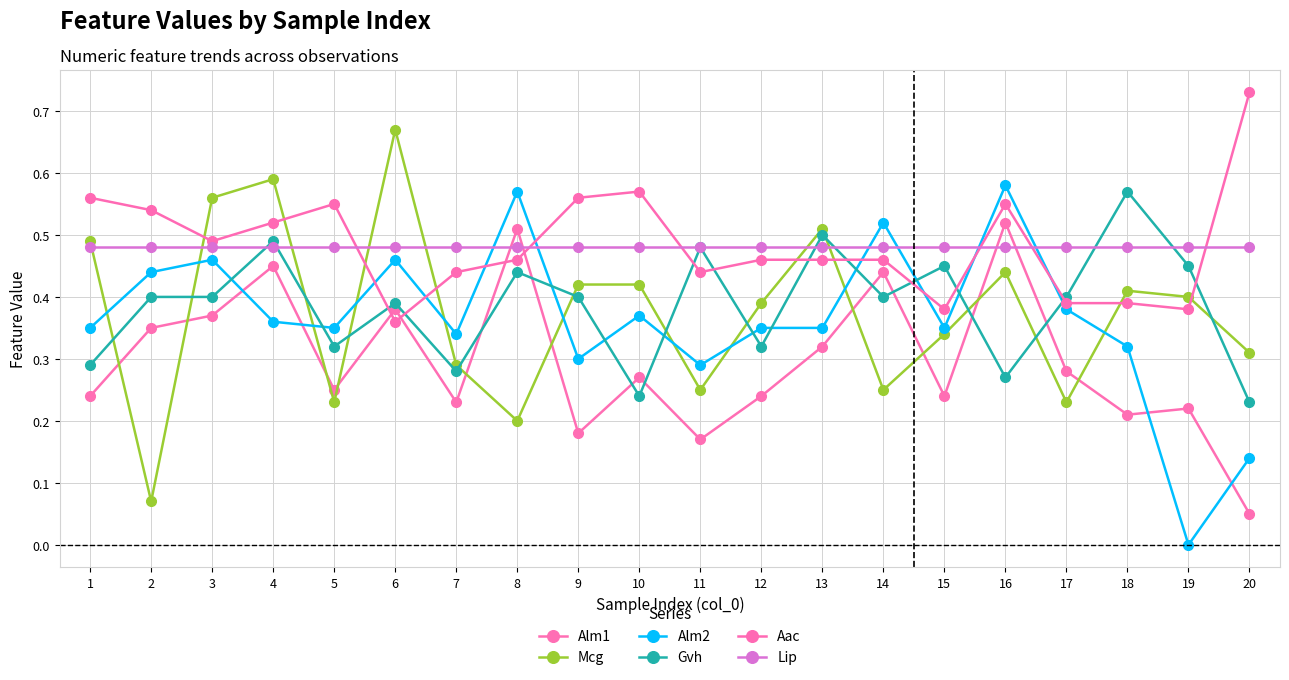

Where is the first local maximum for Alm1?

4